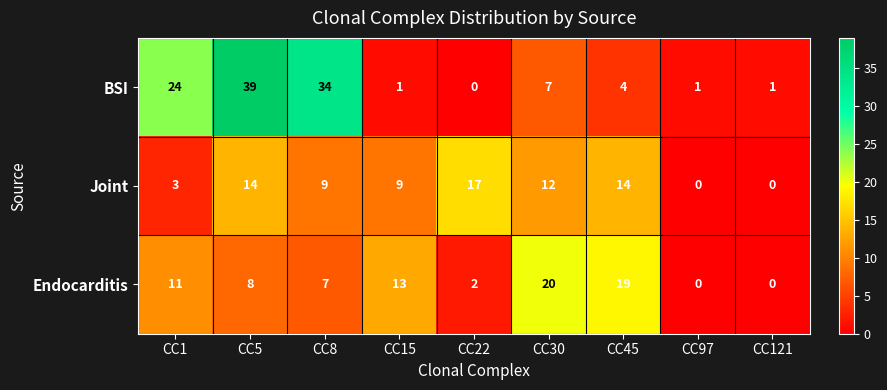

What is the maximum value shown in the chart?

39